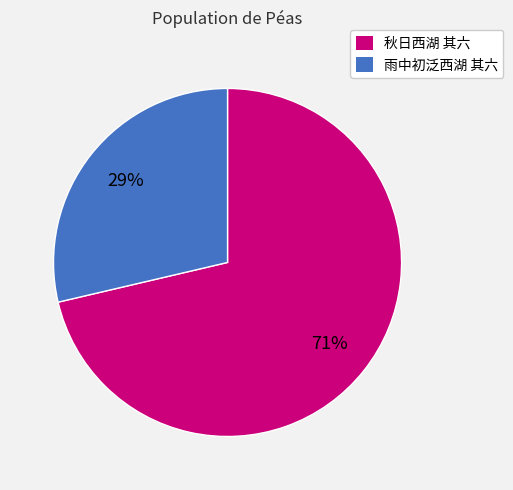

Which slice is the largest?

秋日西湖 其六